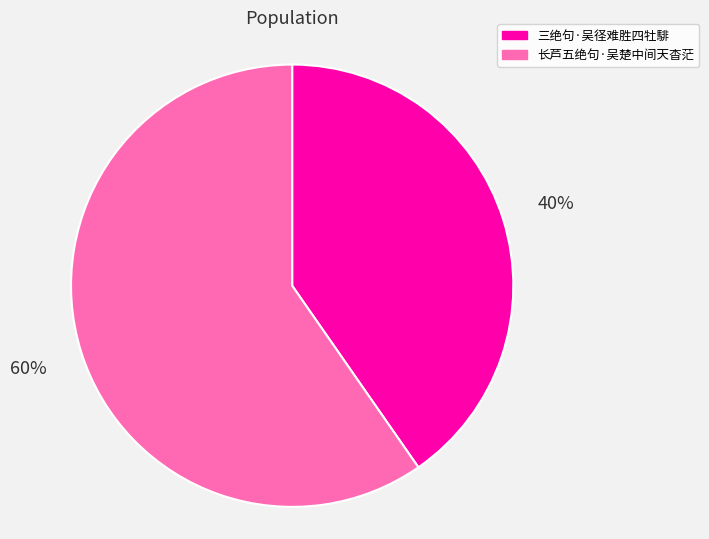

True or false: 长芦五绝句·吴楚中间天杳茫 accounts for 70% of the total.

False